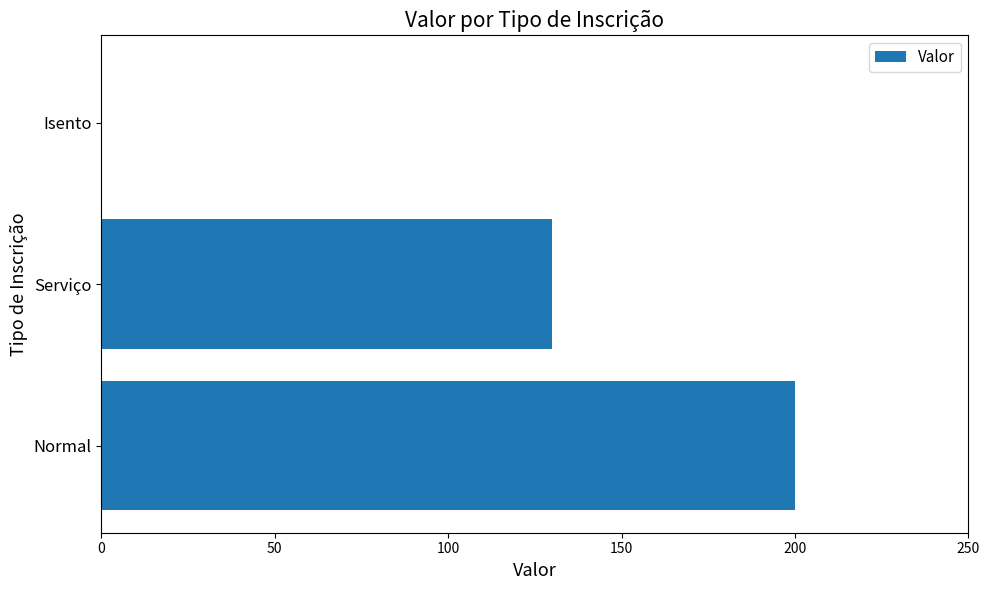

Reading bottom to top, list all the values displayed in this chart.

Normal=200	Serviço=130	Isento=0